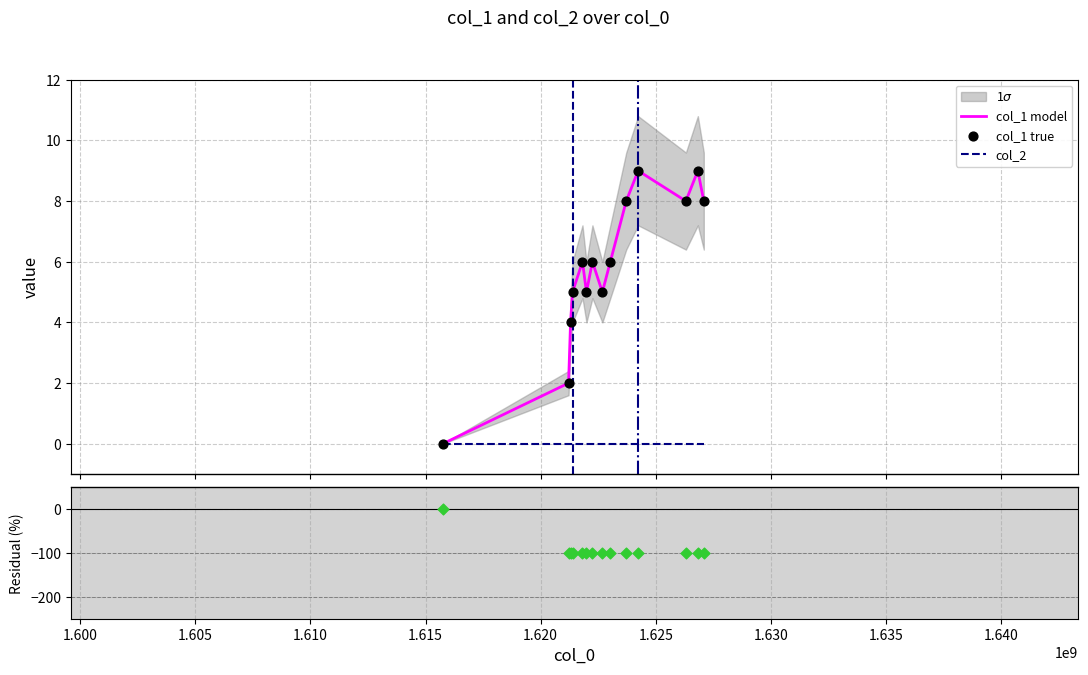

Which series contains the highest Y value?

col_1 model